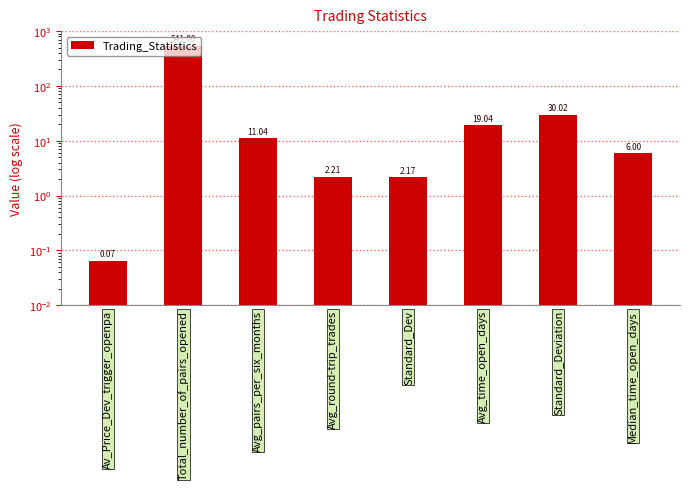

Are the bars horizontal?

No